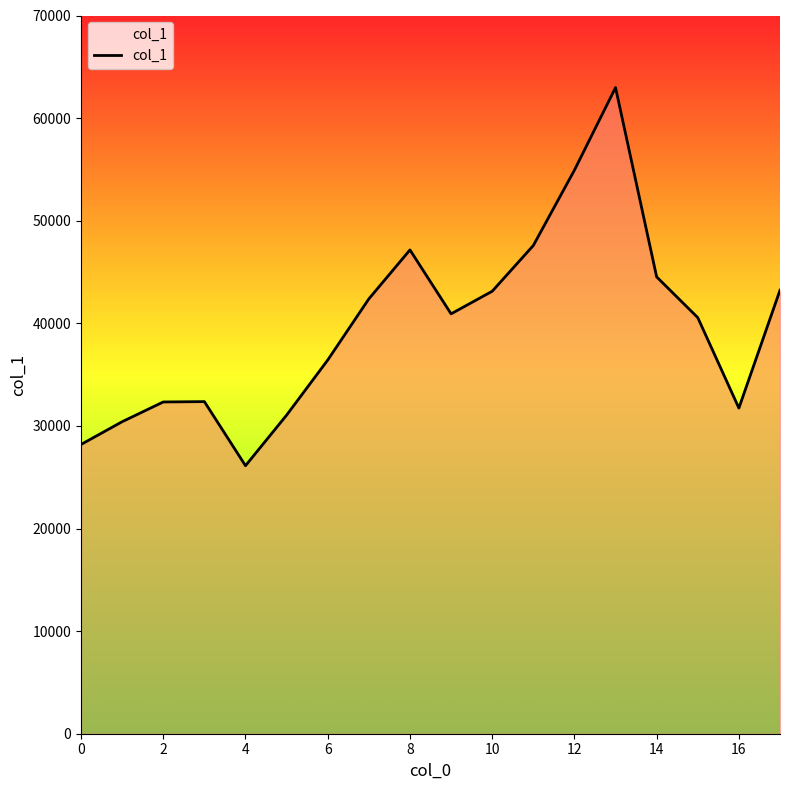

How many lines are shown in the chart?

1